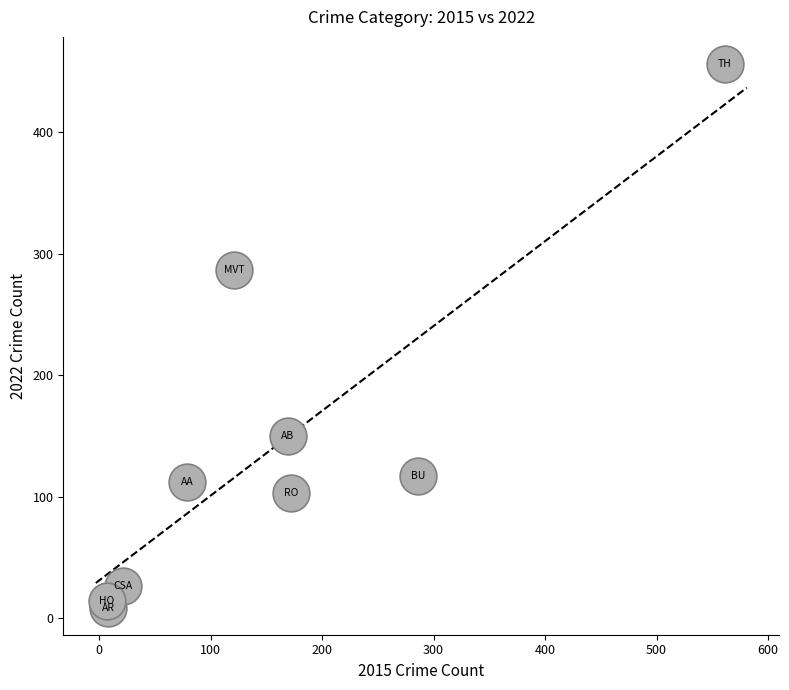

What is the average X value?

158